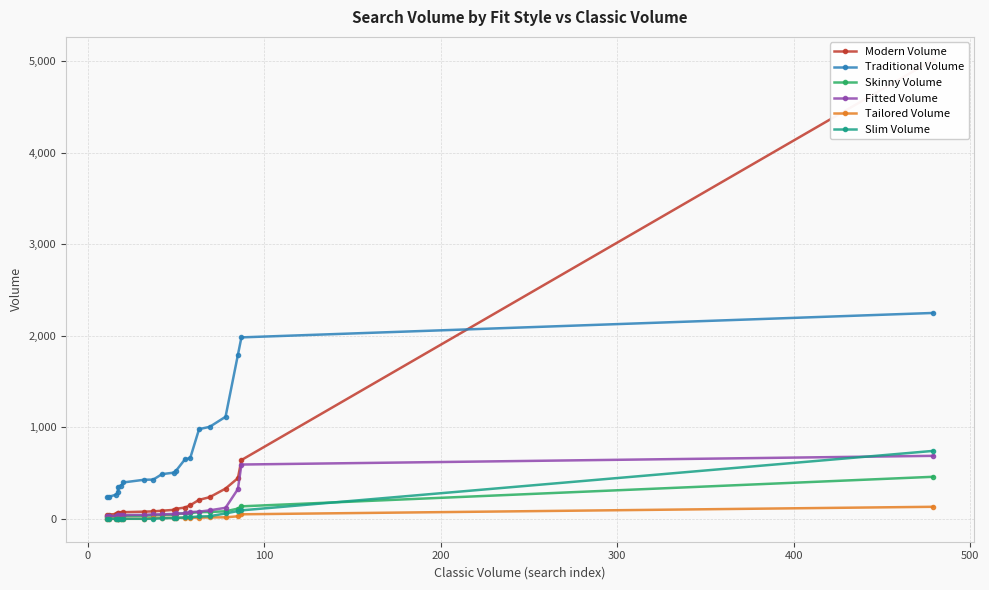

Does the chart display data point markers on the line(s)?

Yes